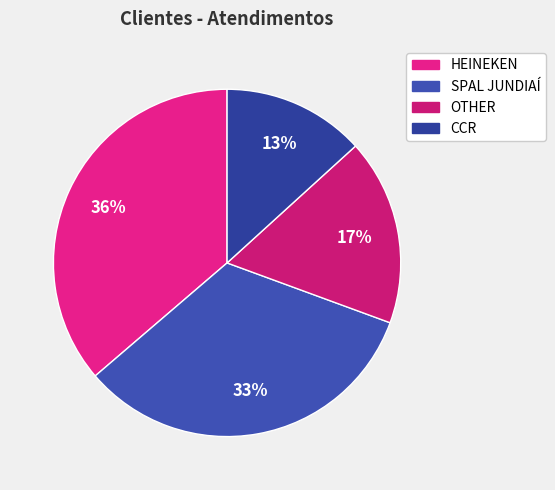

Rank the categories by value from lowest to highest.

CCR, OTHER, SPAL JUNDIAÍ, HEINEKEN